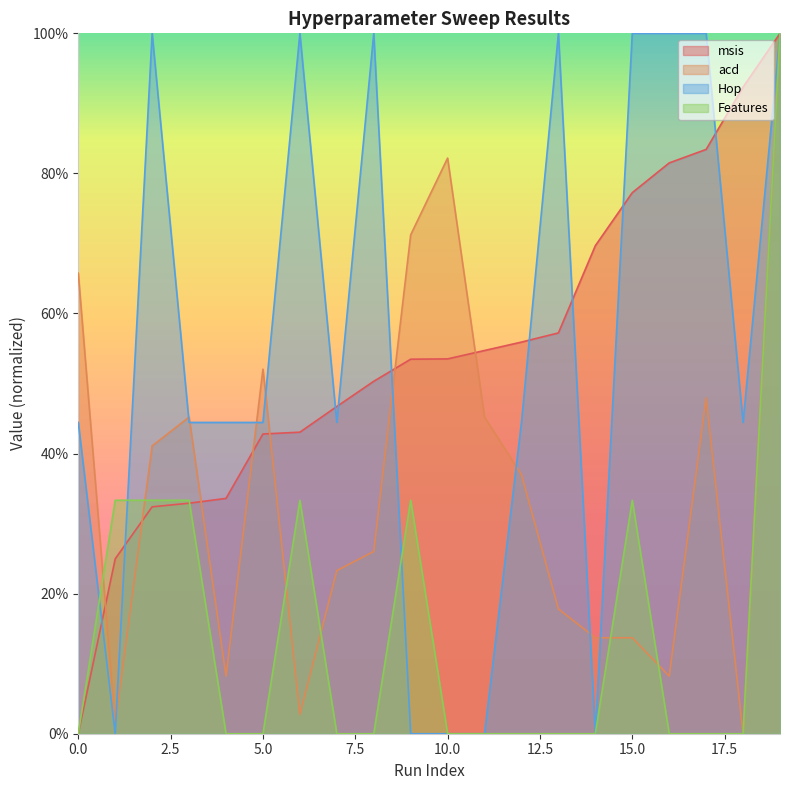

Which series has the largest total across all categories?

Hop